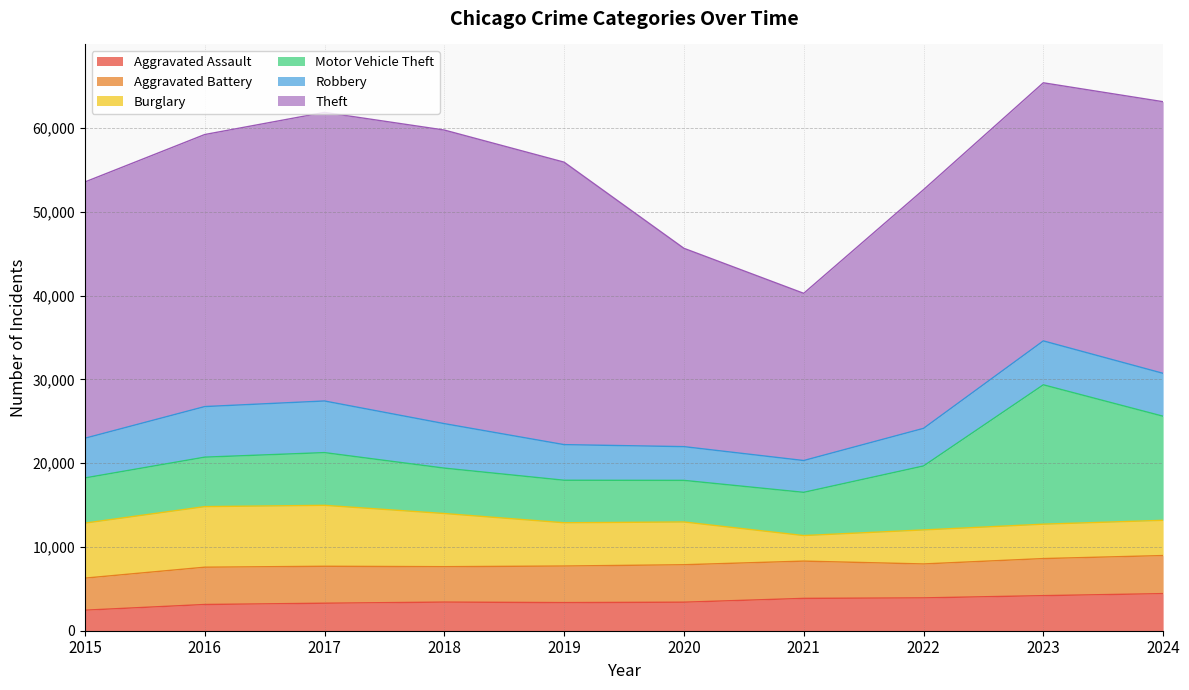

What is the greatest value displayed?

35050